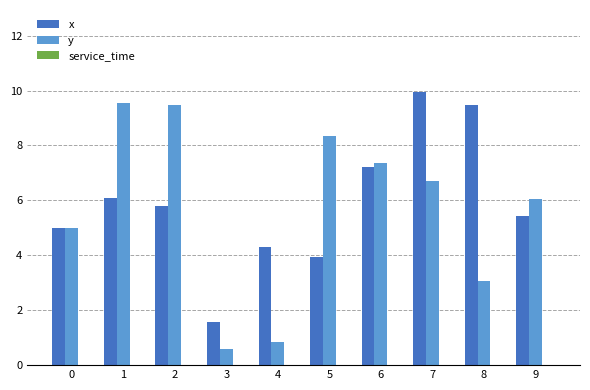

The value of x at 1 is 2.0. True or false?

False